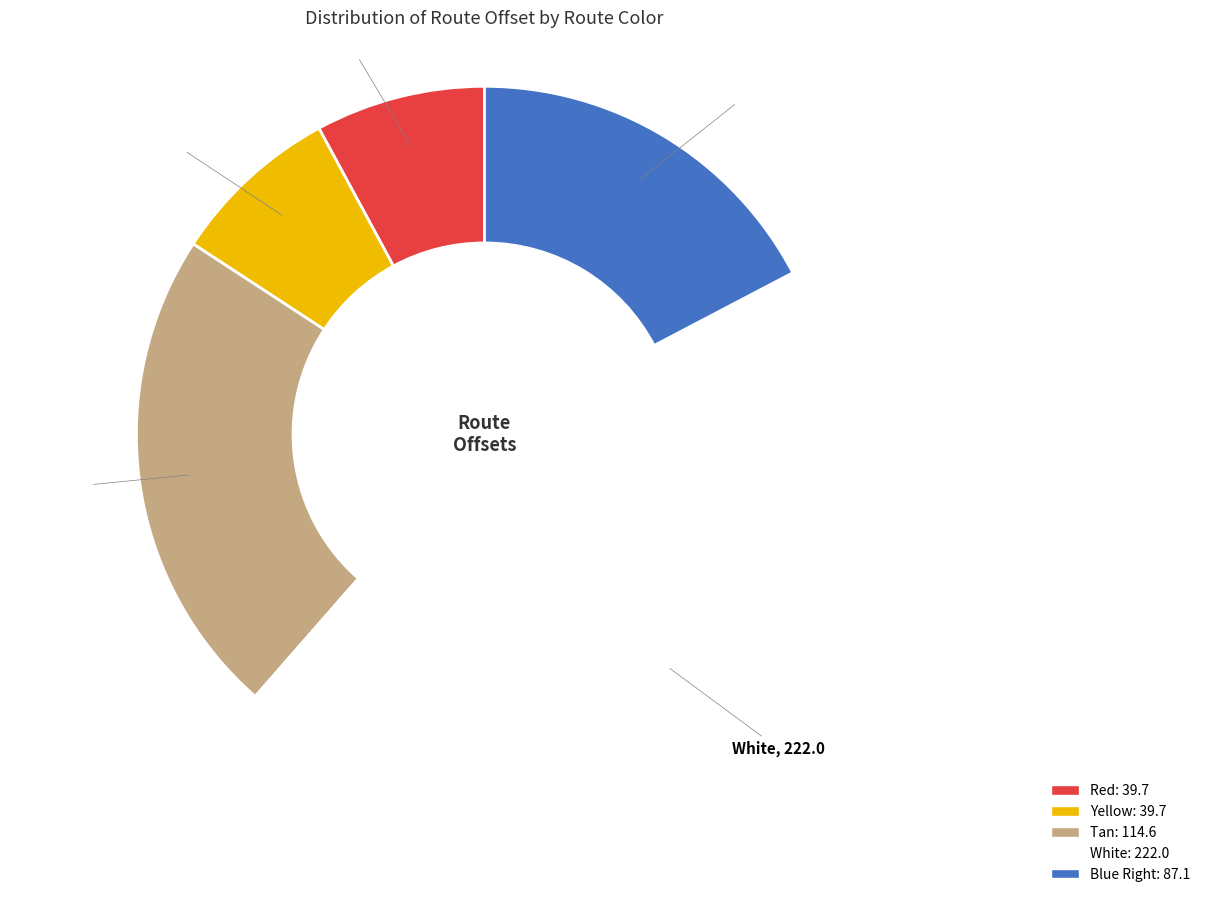

What is the ratio of the value at Red to the value at Yellow?

1.0